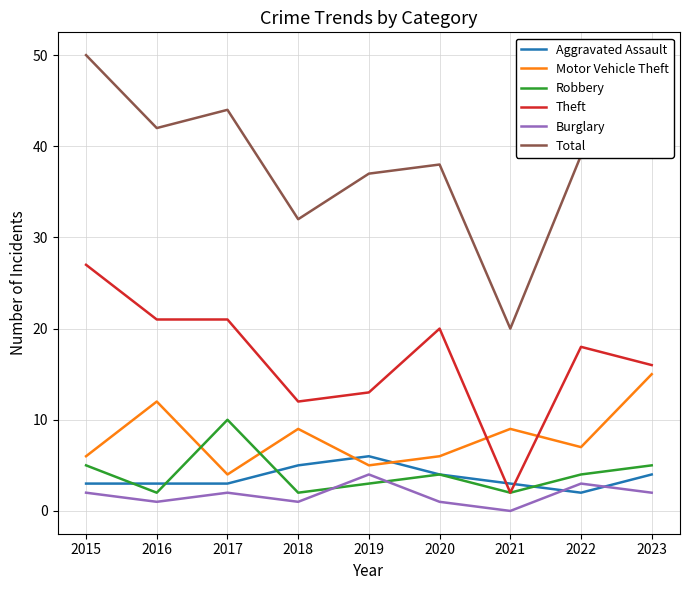

Between 2016 and 2021, which series saw the biggest shift?

Total